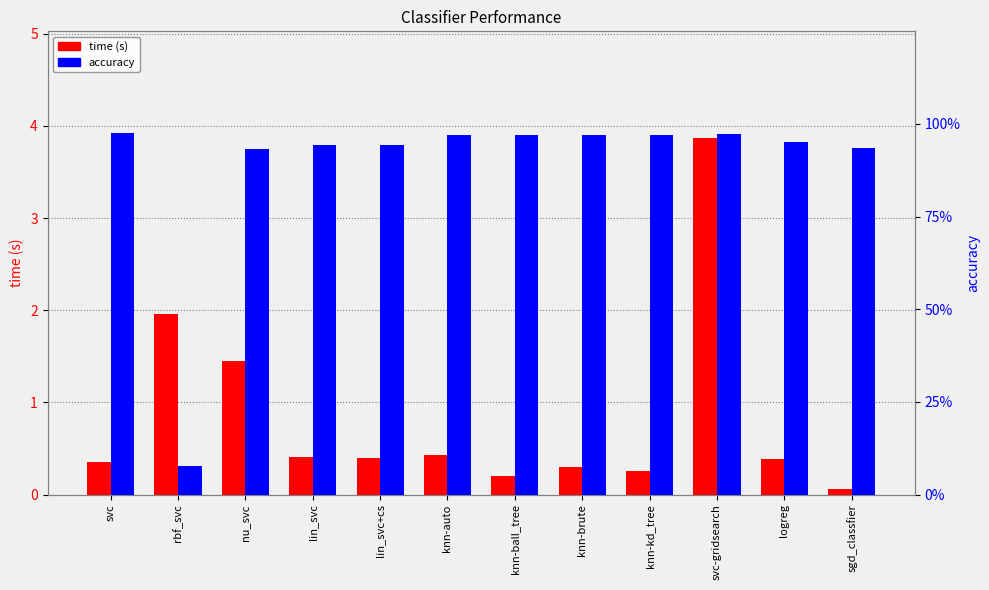

Is the value of time (s) at lin_svc greater than the value of accuracy at svc-gridsearch?

No